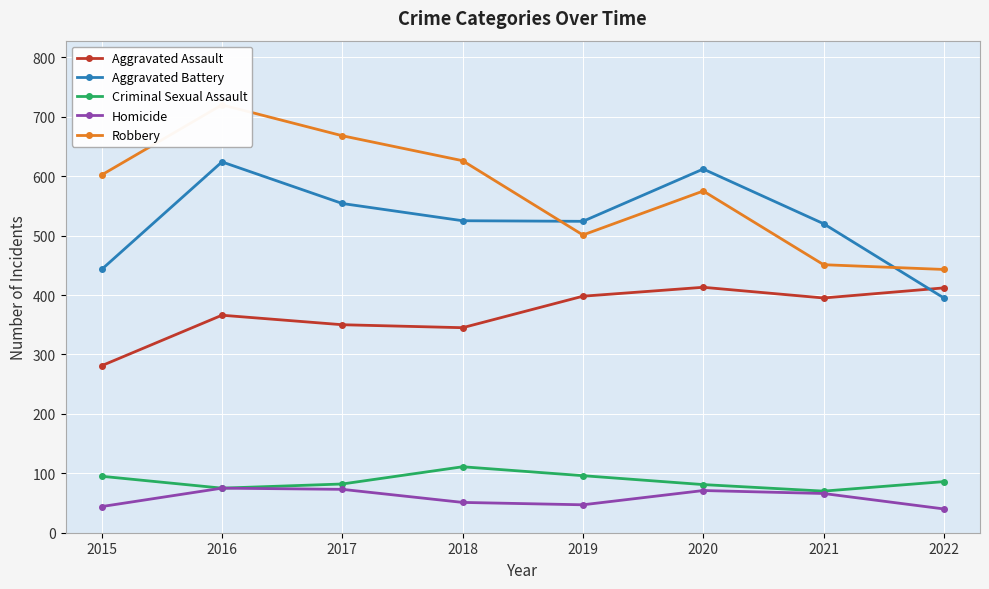

Which series changed the most between 2020 and 2022?

Aggravated Battery